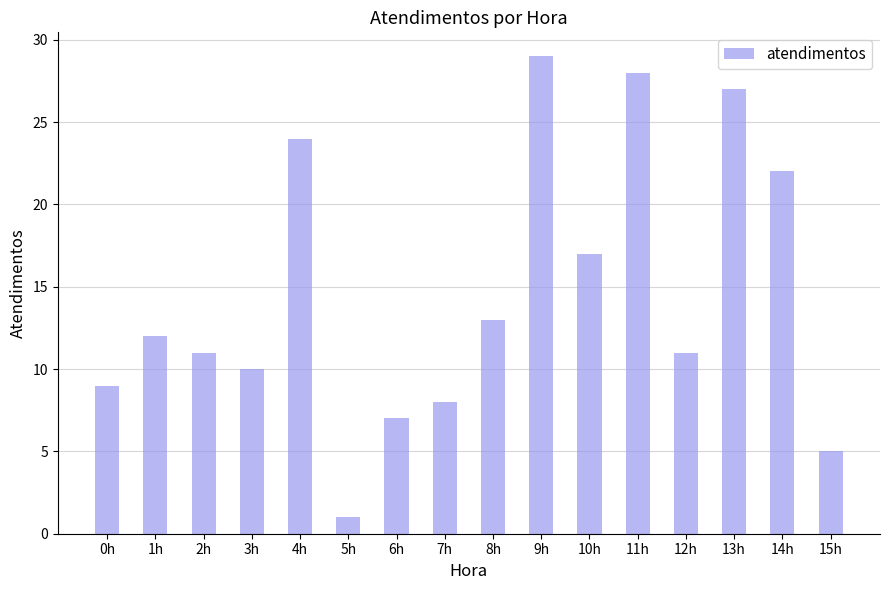

What is the sum of all values?

234